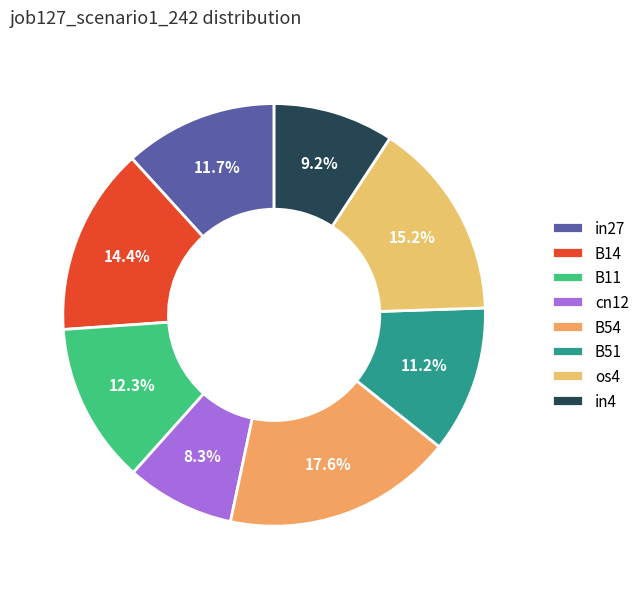

Which category has the biggest portion of the pie?

B54